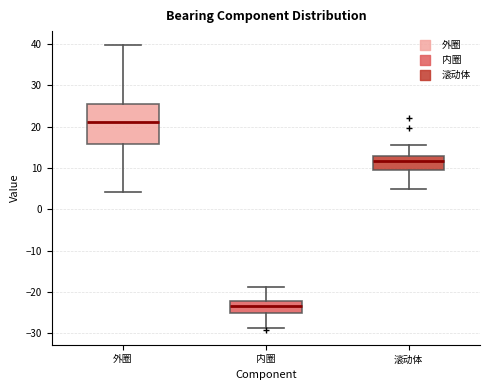

Which box has the highest median line?

外圈